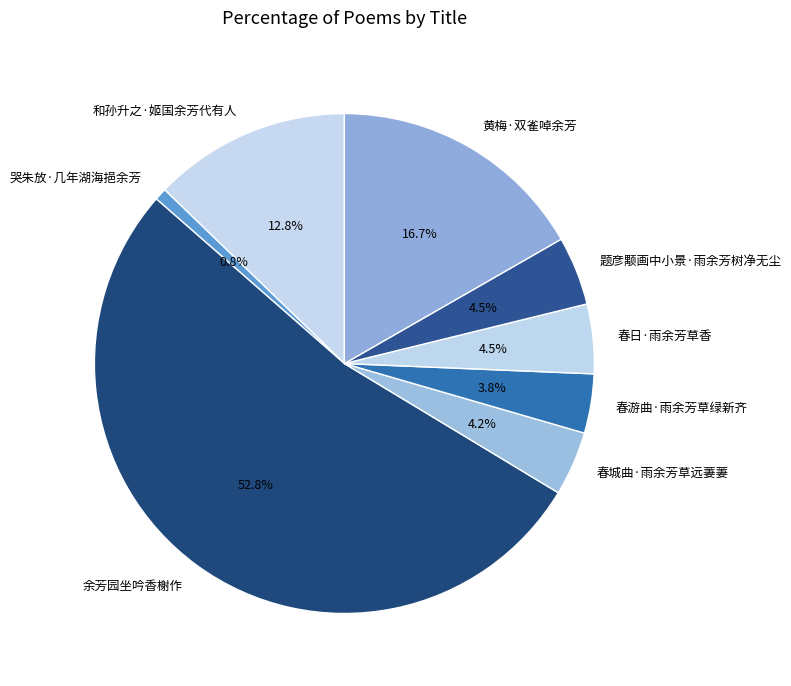

What percentage is NOT represented by 黄梅·双雀啅余芳?

83.3%